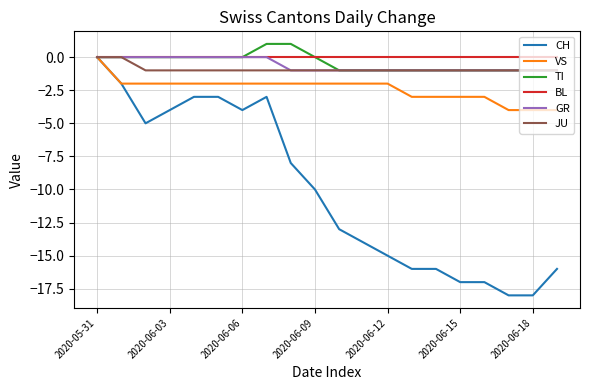

Is this an area chart (filled region under the line)?

No